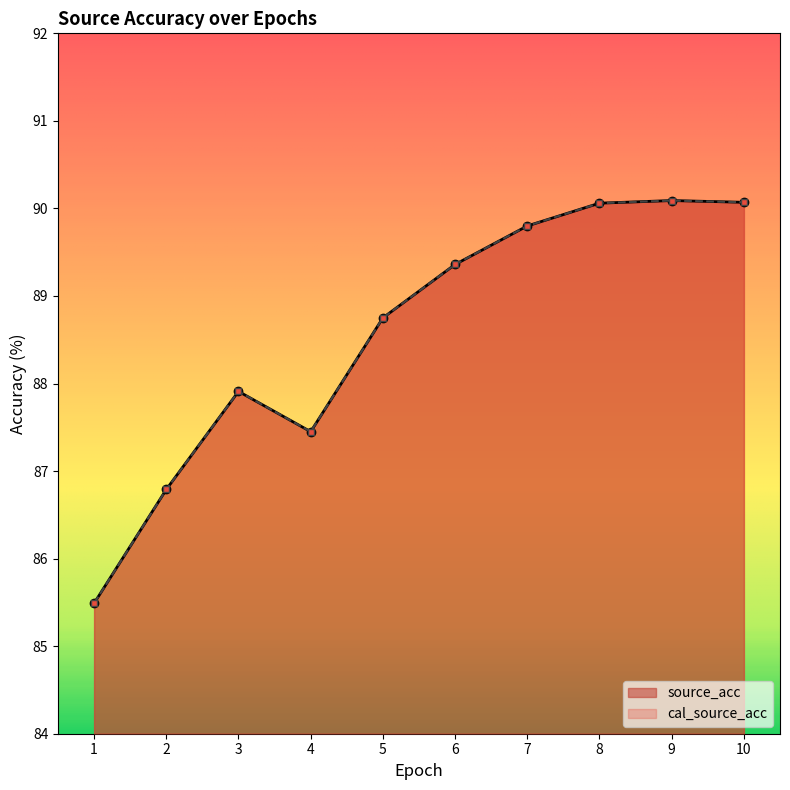

Which series has the largest range (max minus min)?

source_acc